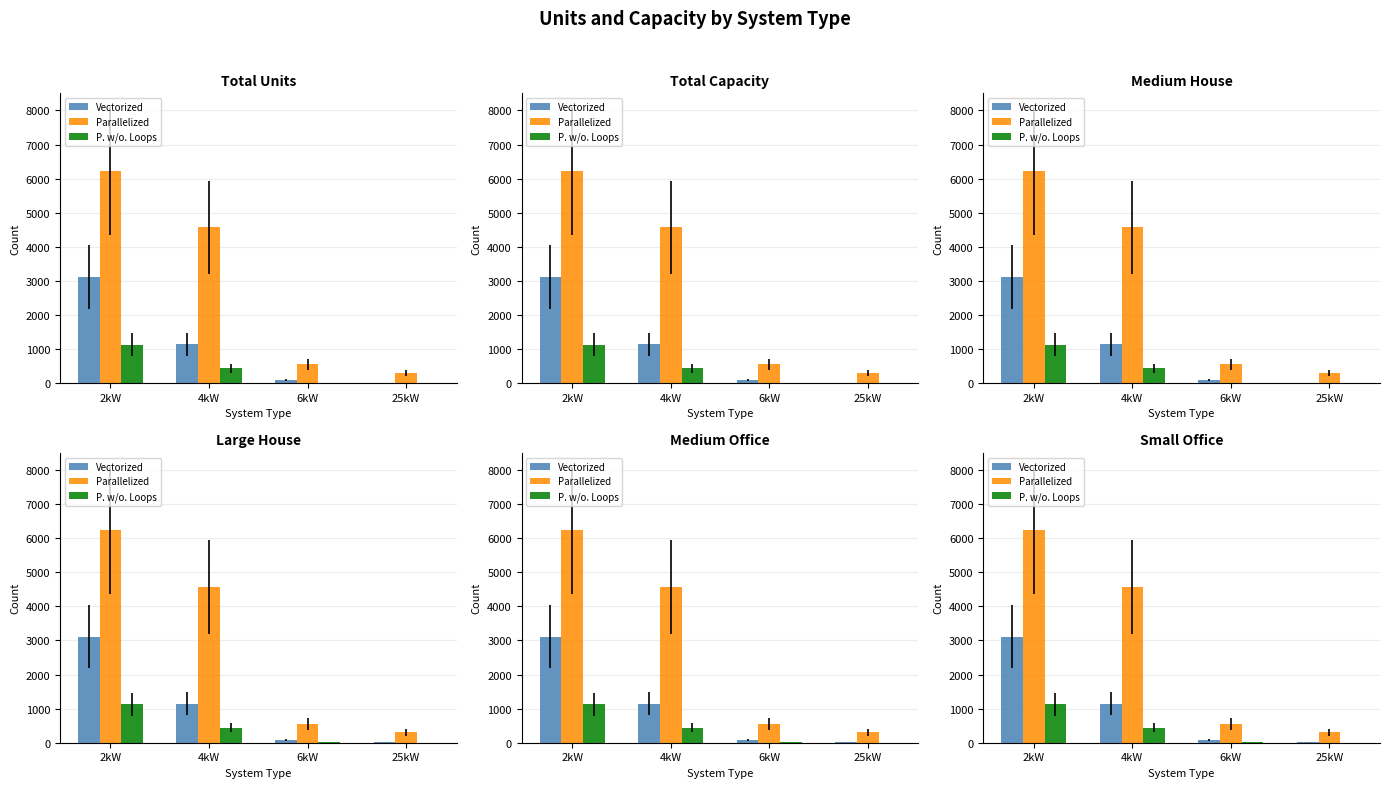

What is the label of the 2nd bar from the right?

6kW